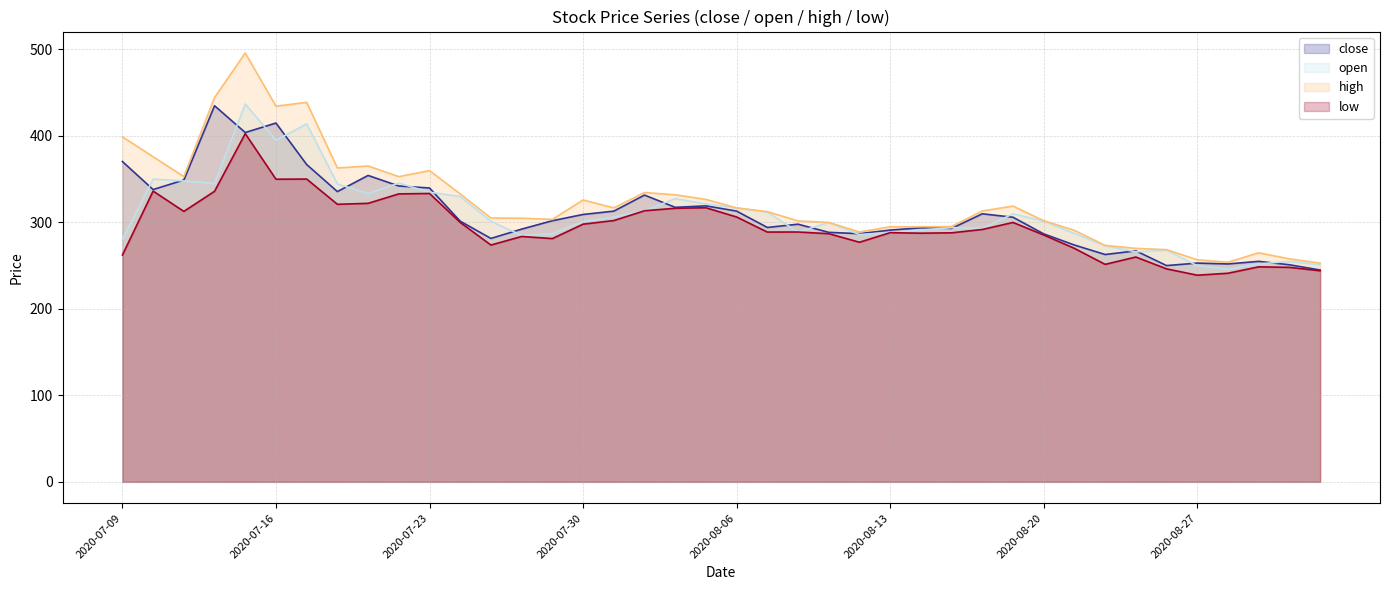

At which label does open reach its minimum?

36